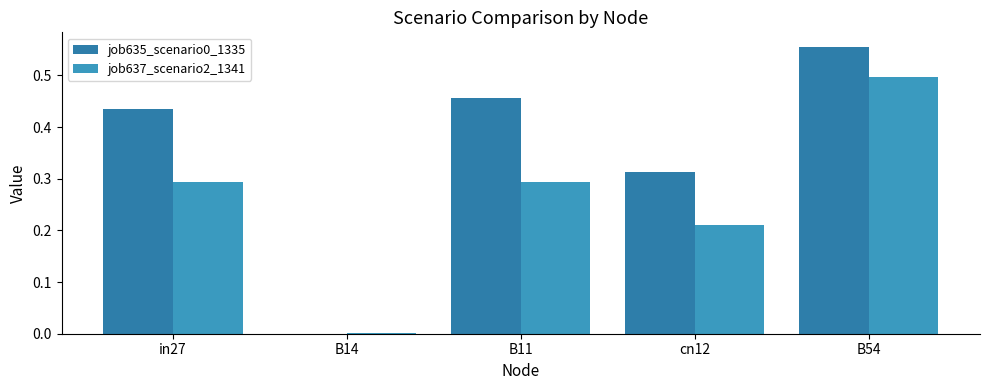

Does the chart contain stacked bars?

No